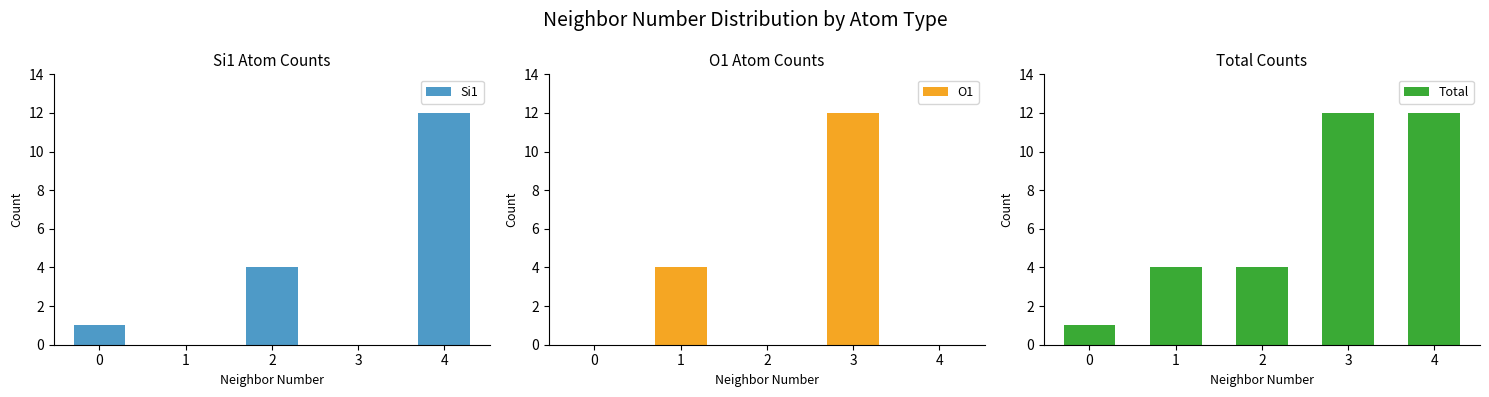

Rank the series by their maximum value, from highest to lowest.

Si1, O1, Total